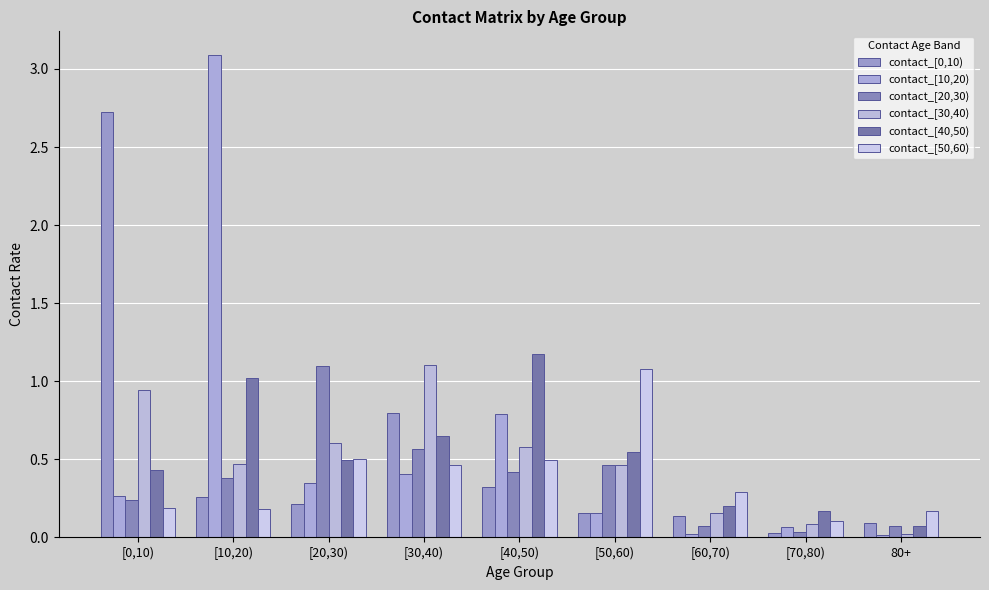

What is the highest value of the contact_[30,40) series?

1.1